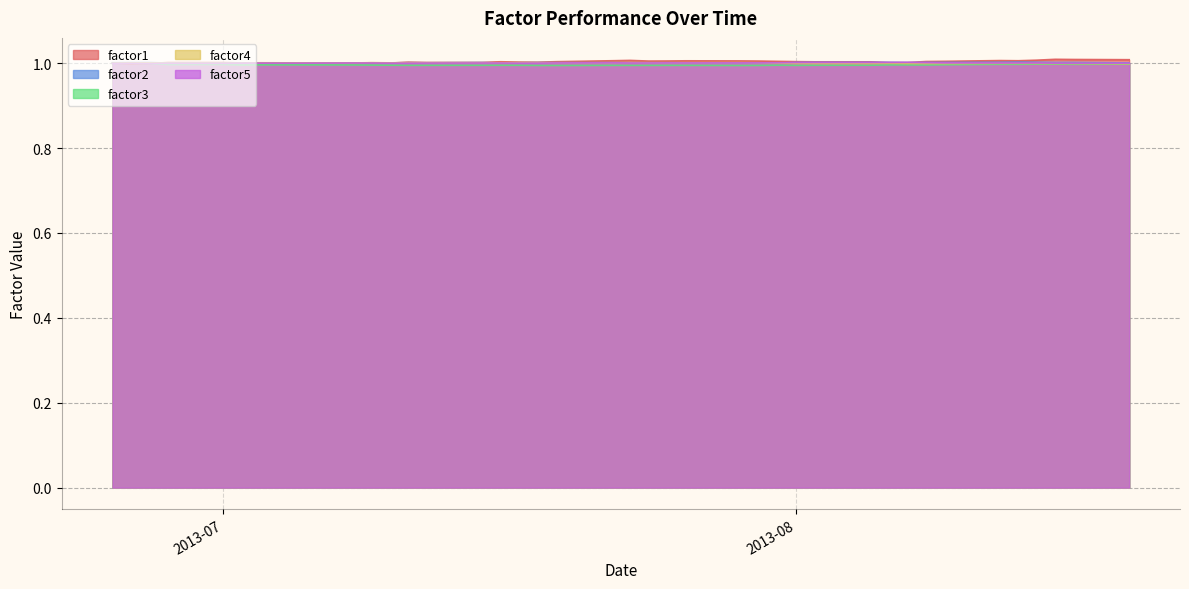

How many series are shown in this chart?

5